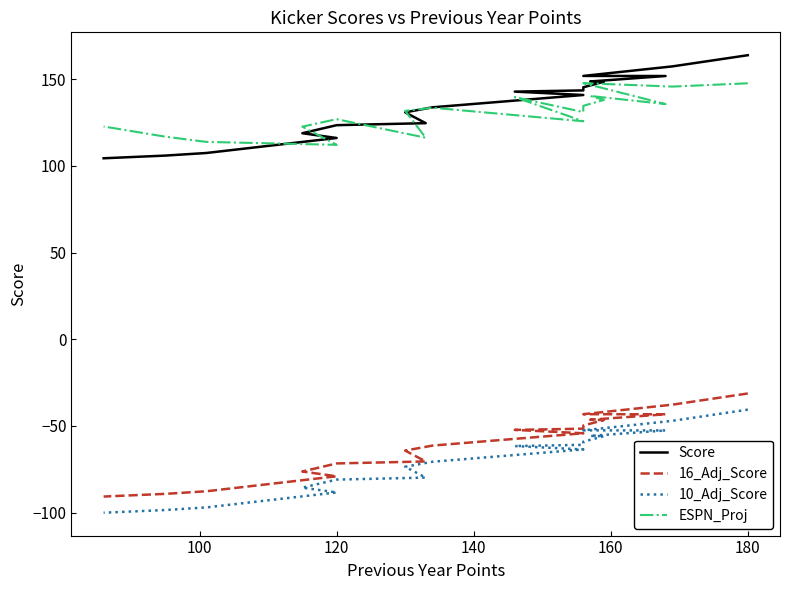

What is the smallest value displayed?

-100.1